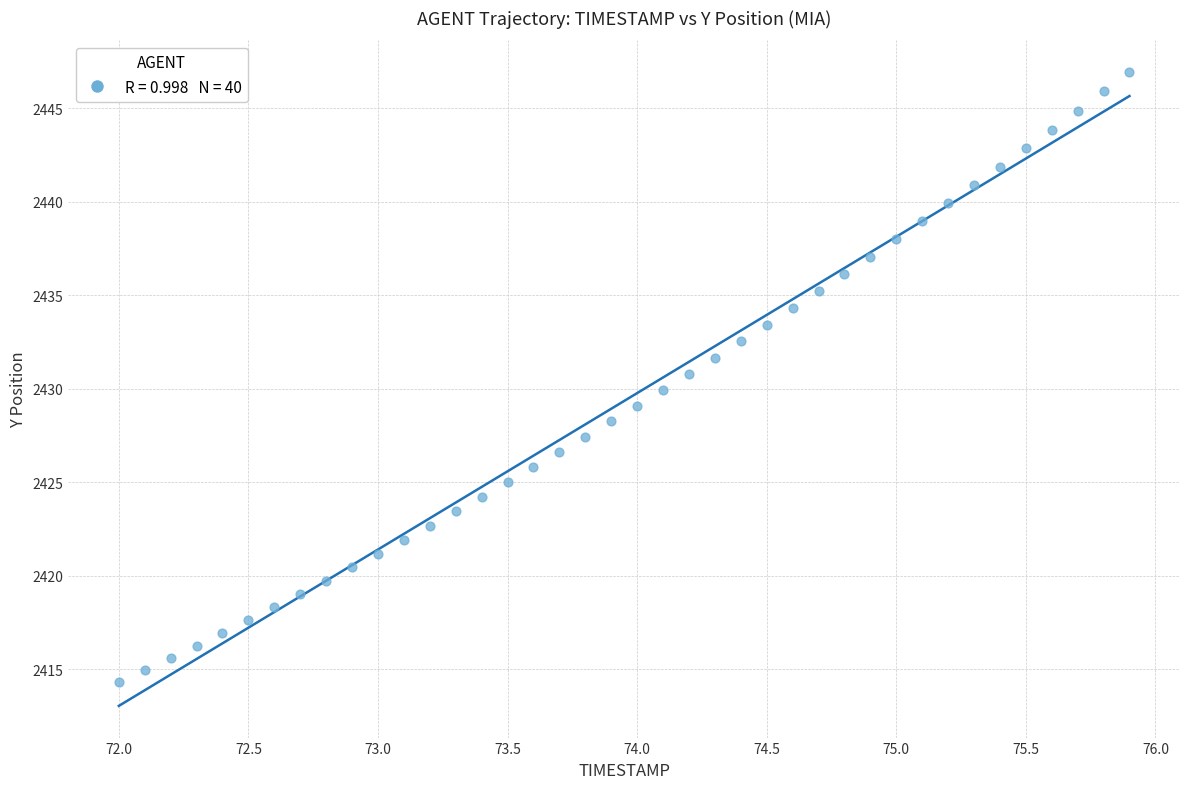

What is the range of X values (max minus min)?

3.9